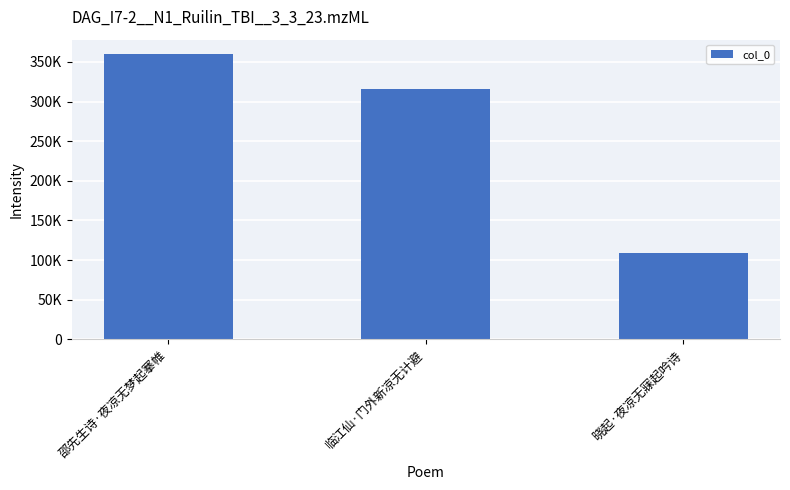

Read the value at 临江仙·门外新凉无计避.

316186